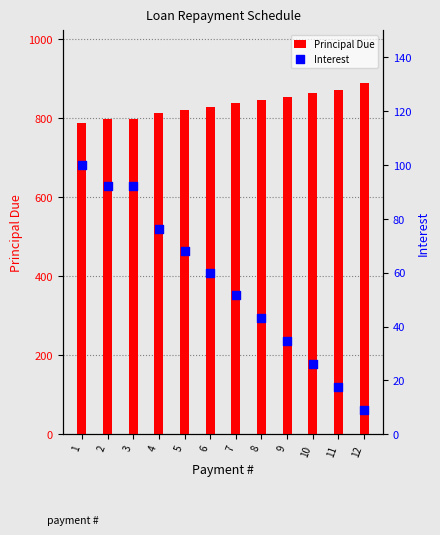

Is the value of Principal Due at 5 greater than the value of Interest at 1?

Yes